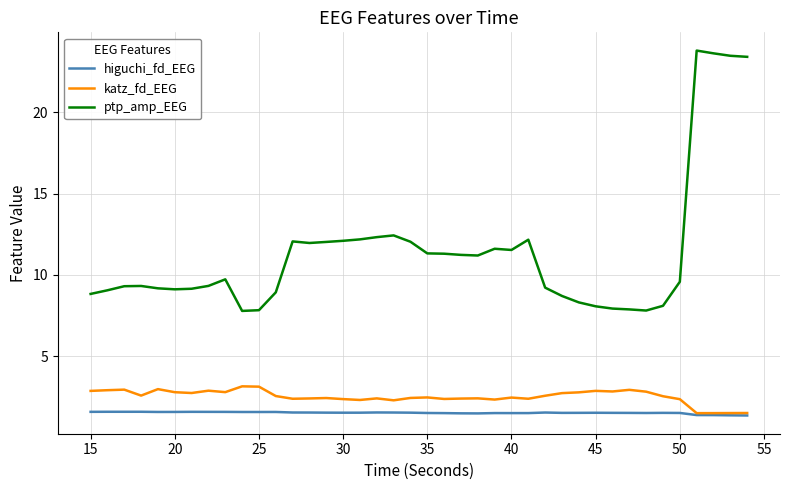

Which series has the largest total across all categories?

ptp_amp_EEG